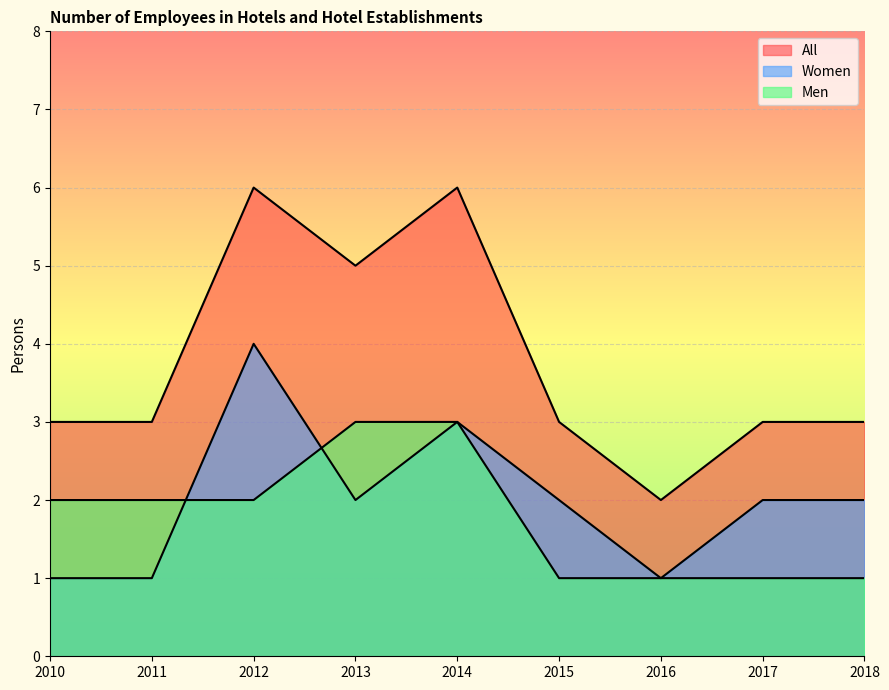

True or false: Women has a value of 0 at 2010.

False